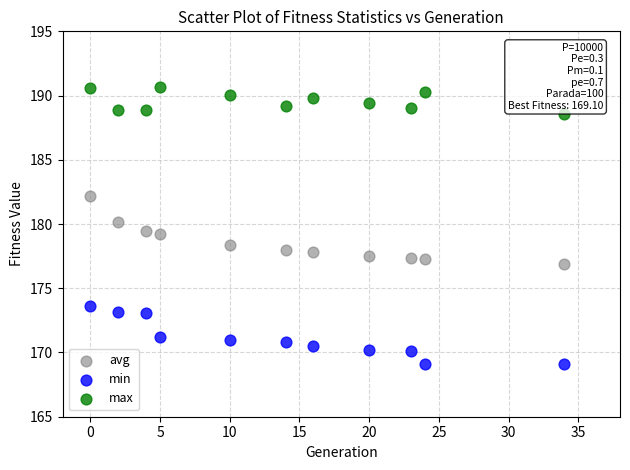

What are all the series names shown in the legend?

avg, min, max